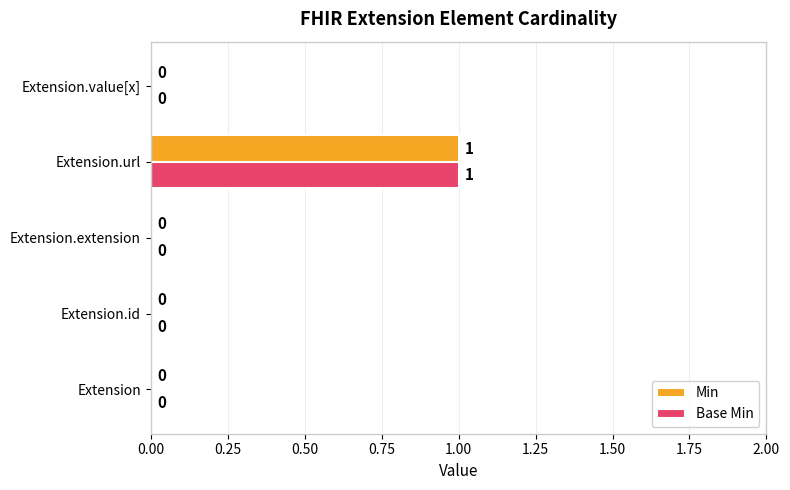

How many distinct data groups are displayed?

2